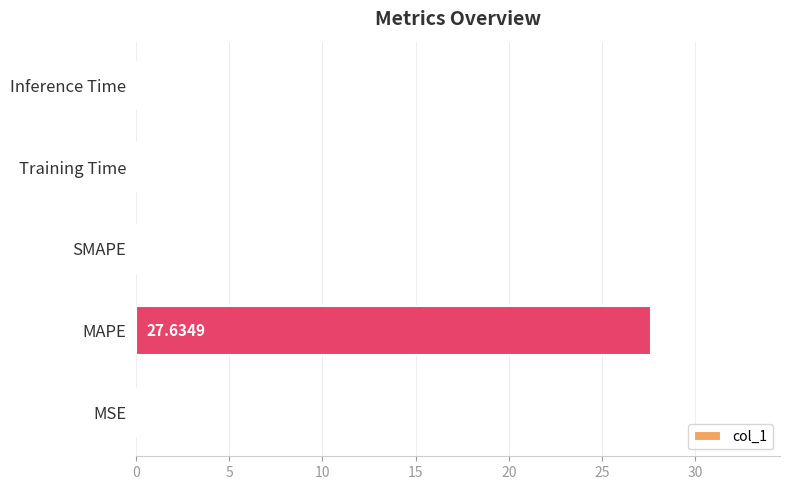

Which has a higher value, MSE or Training Time?

MSE